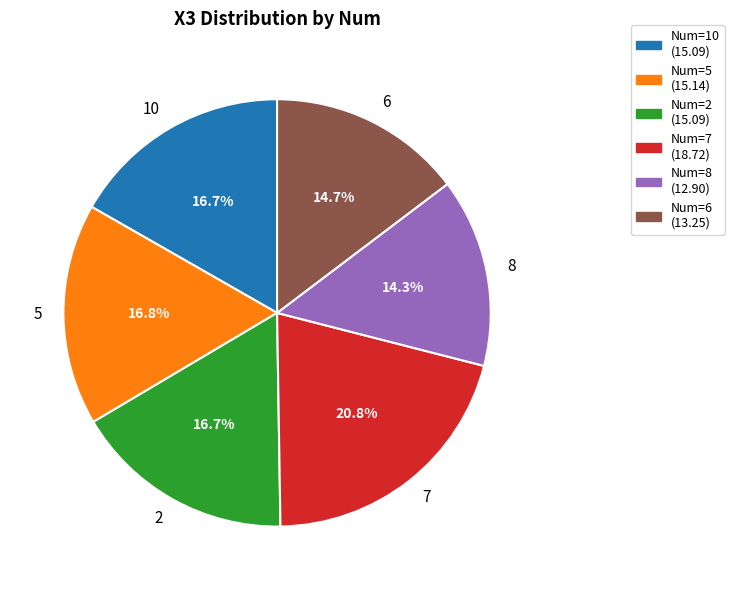

Count the number of slices in the pie.

6